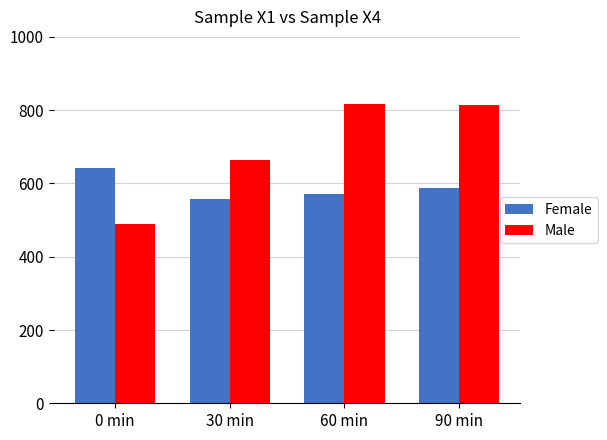

At which label does Male reach its minimum?

0 min